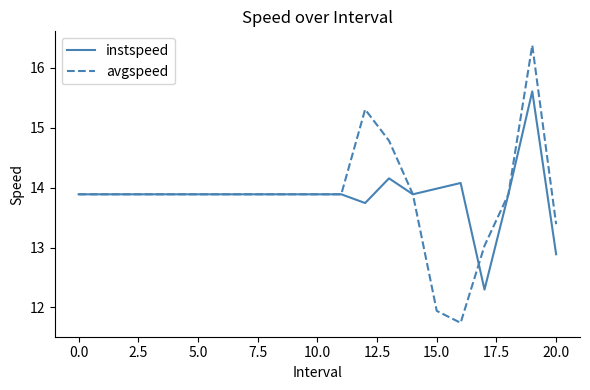

Reading right to left, list all the values displayed in this chart.

instspeed: 12.9	15.6	13.9	12.3	14.1	14.0	13.9	14.2	13.7	13.9	13.9	13.9	13.9	13.9	13.9	13.9	13.9	13.9	13.9	13.9	13.9
avgspeed: 13.4	16.4	13.9	13.0	11.7	11.9	13.9	14.8	15.3	13.9	13.9	13.9	13.9	13.9	13.9	13.9	13.9	13.9	13.9	13.9	13.9